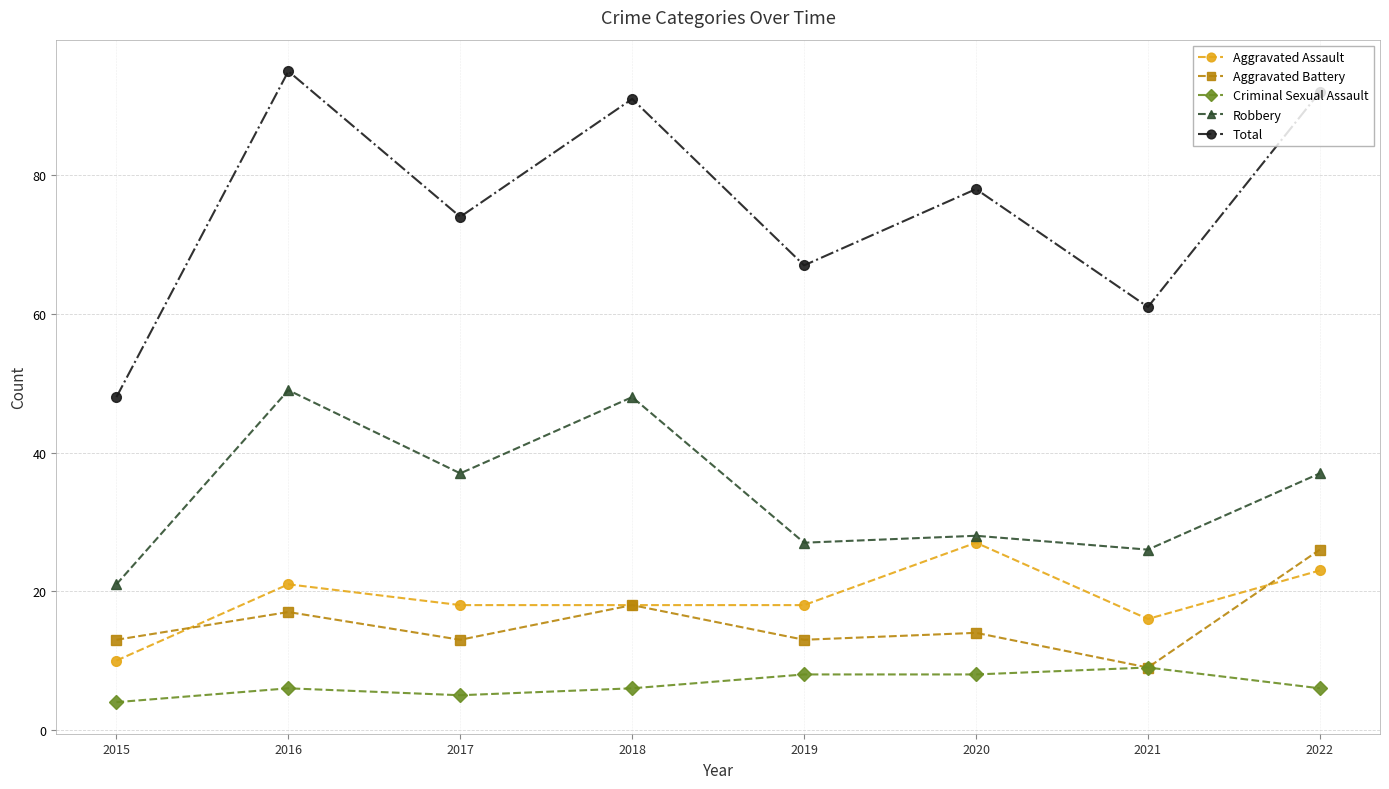

What is the value of the Aggravated Battery point at the 5th from the left?

13